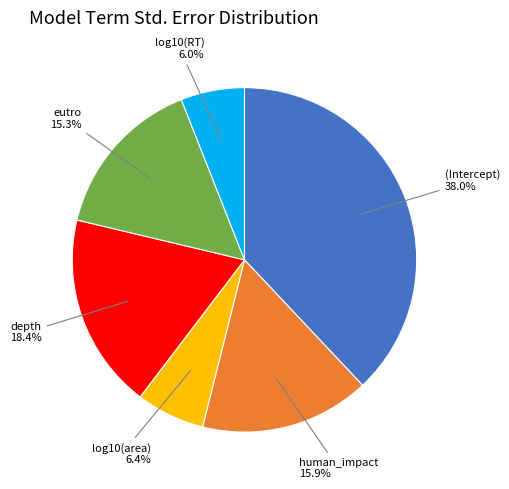

To the nearest percent, what portion does human_impact represent?

16%